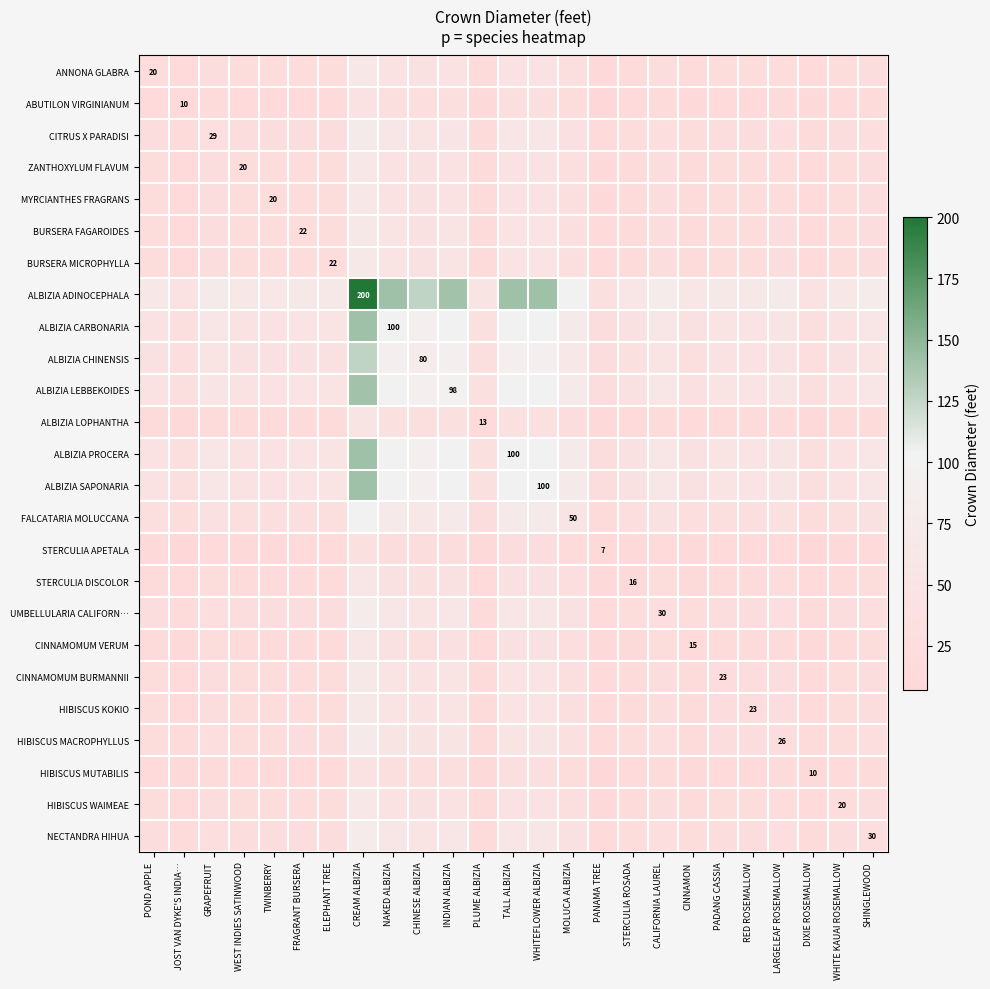

How many data points in HIBISCUS KOKIO are less than 23?

12